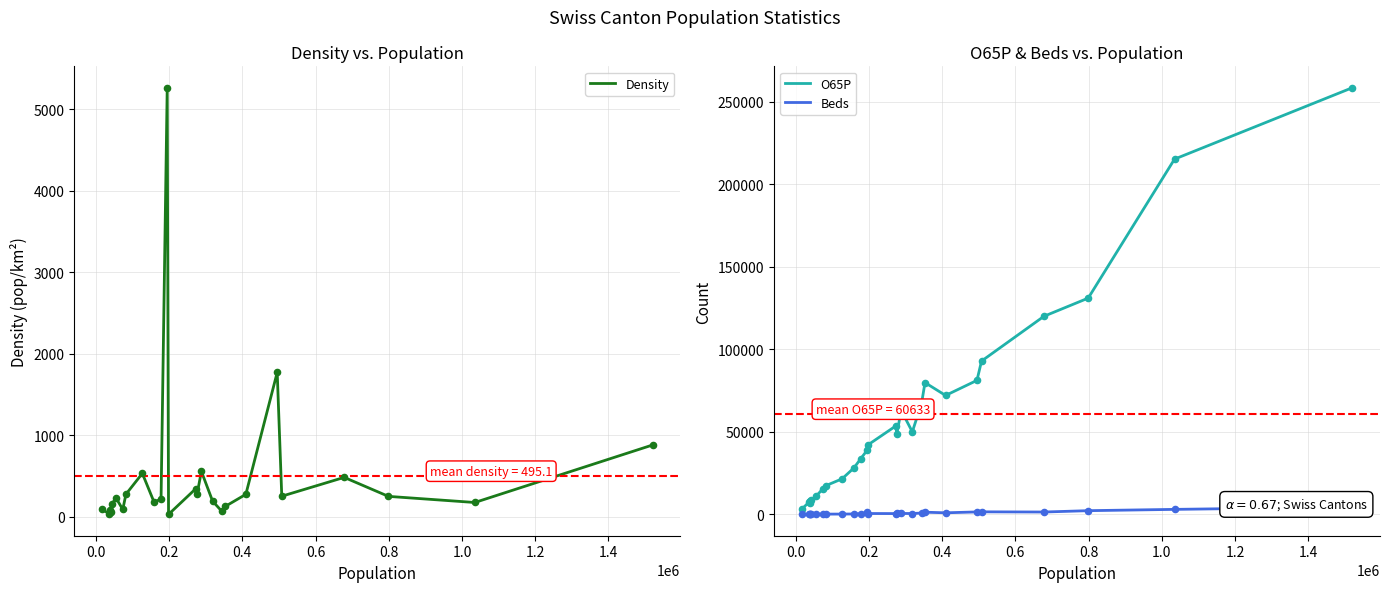

At how many categories does at least one series exceed 208967?

2